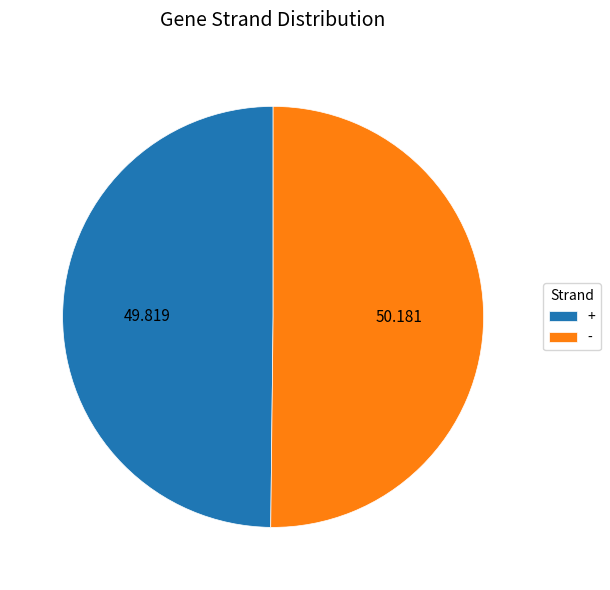

Combined, do - and + account for over 50%?

Yes